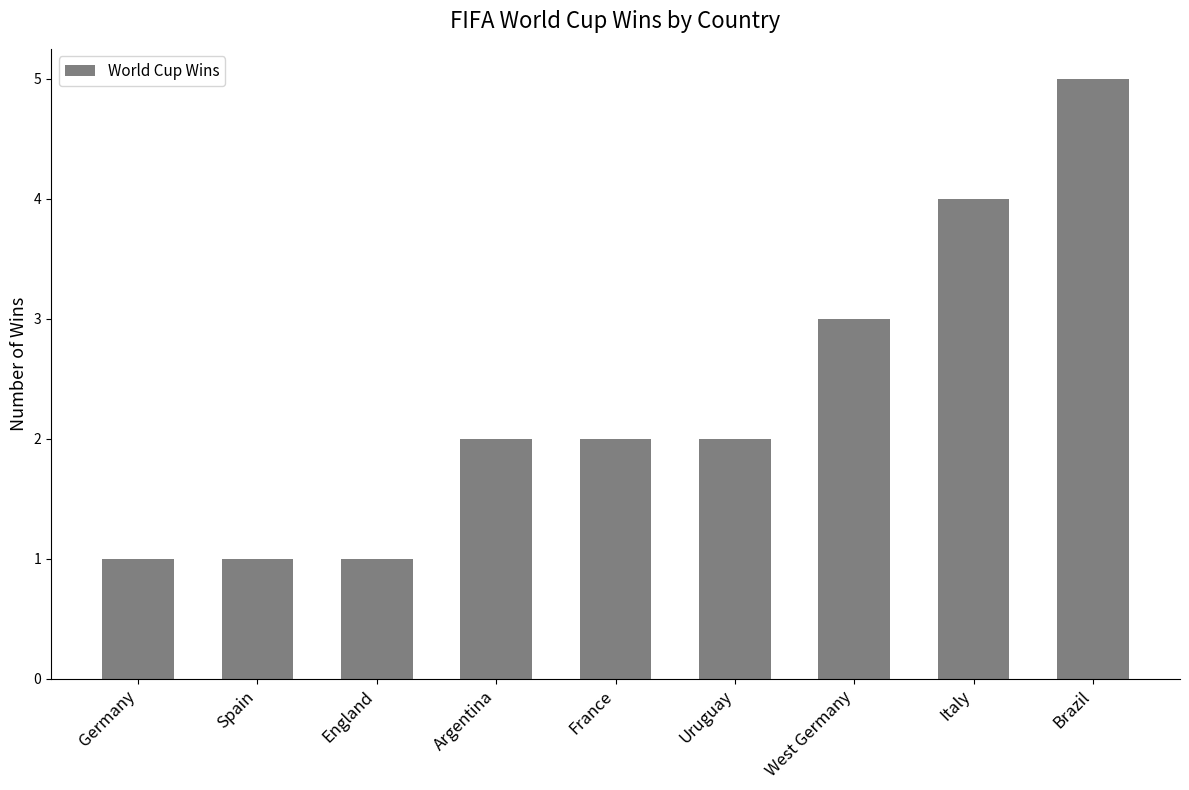

What is the maximum value shown in the chart?

5